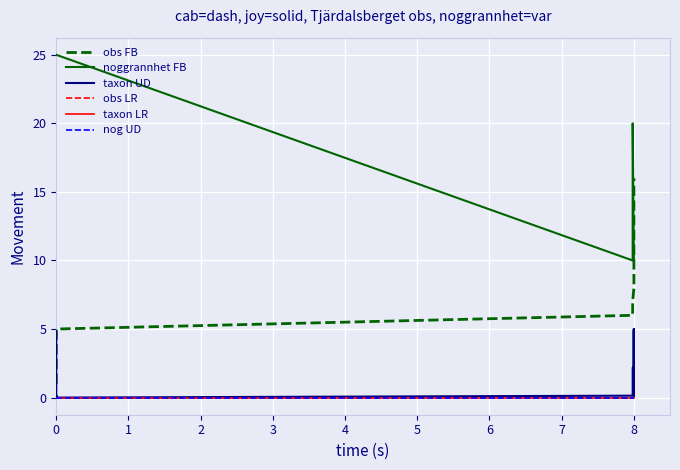

What is the value of the obs FB point at the 10th from the left?

10.0